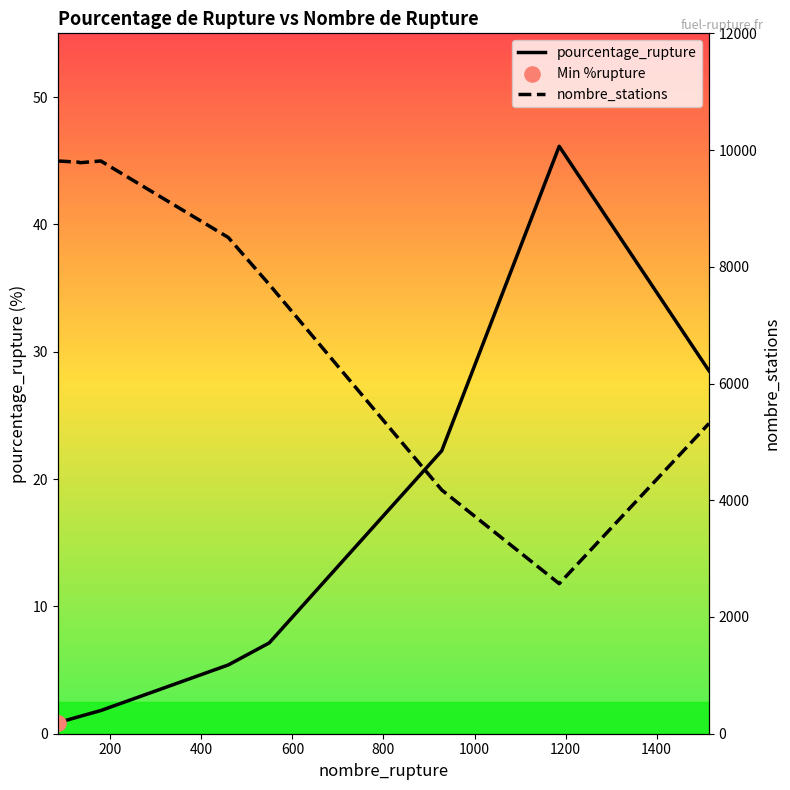

Which series contains the highest Y value?

nombre_stations